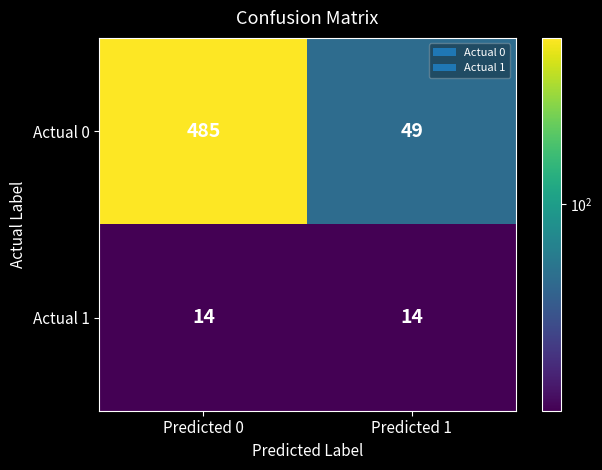

What value does the Actual 1 series have at Predicted 1?

14